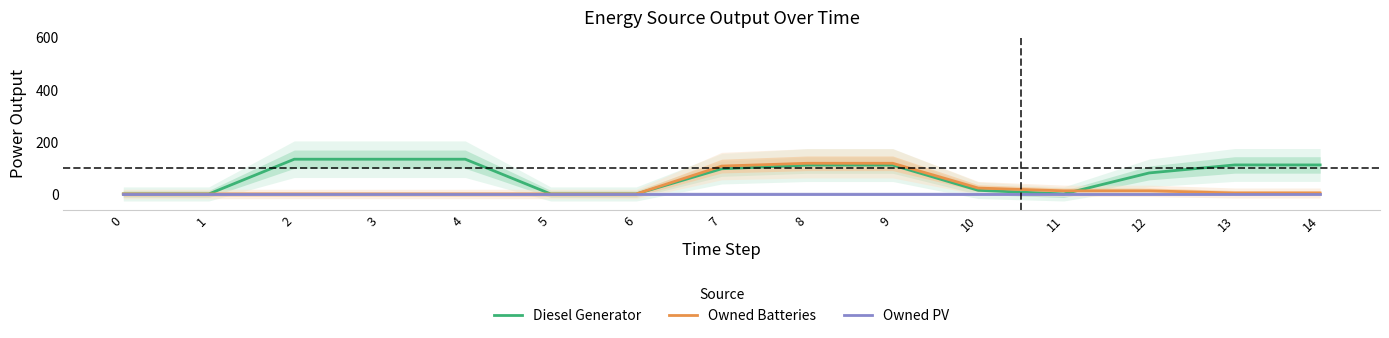

Rank the categories by Owned PV value from highest to lowest.

0, 1, 2, 3, 4, 5, 6, 7, 8, 9, 10, 11, 12, 13, 14